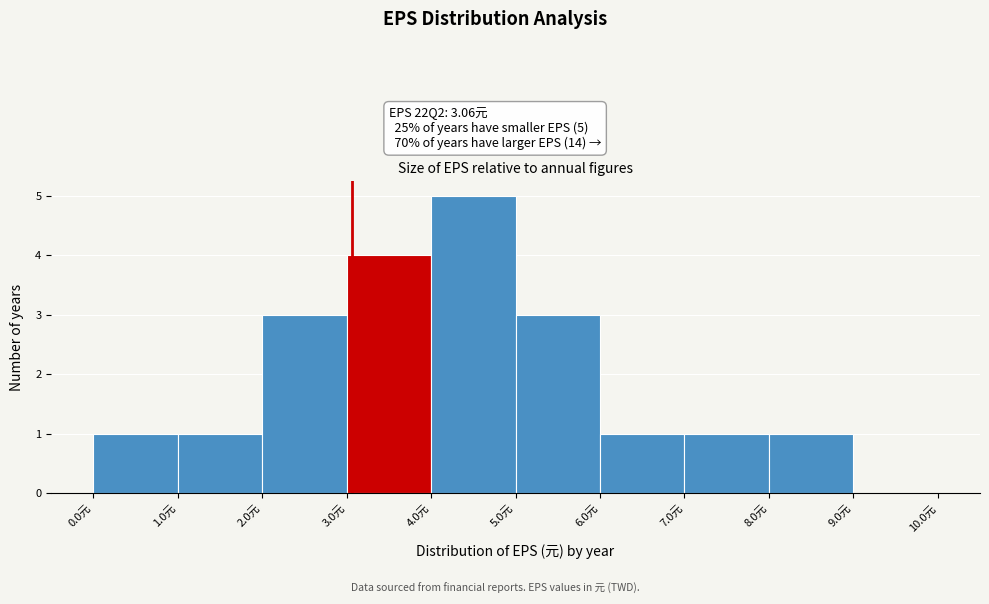

Which range on the x-axis has the tallest bar?

4 to 5